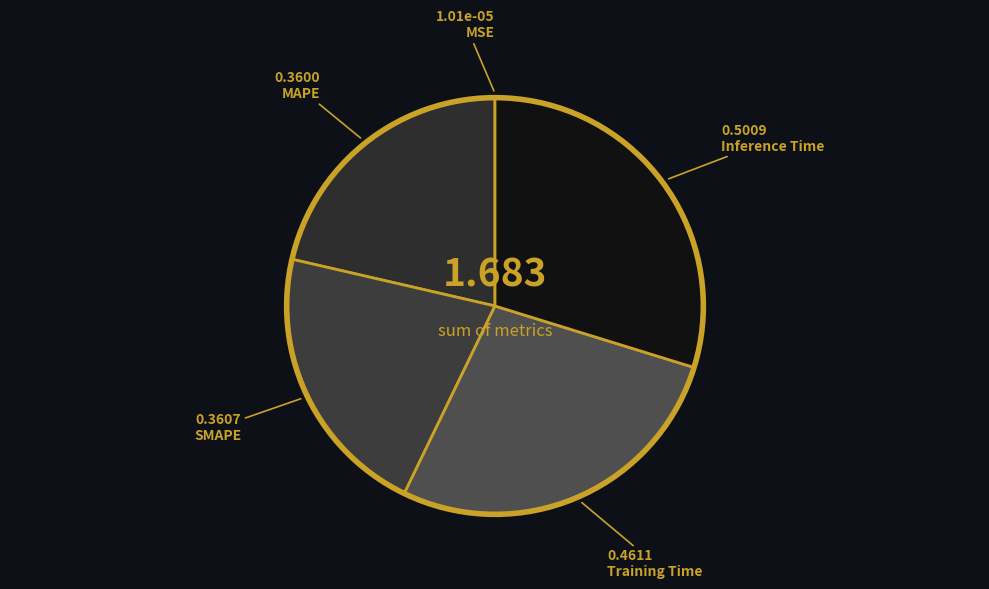

What portion of the pie excludes SMAPE?

78.6%